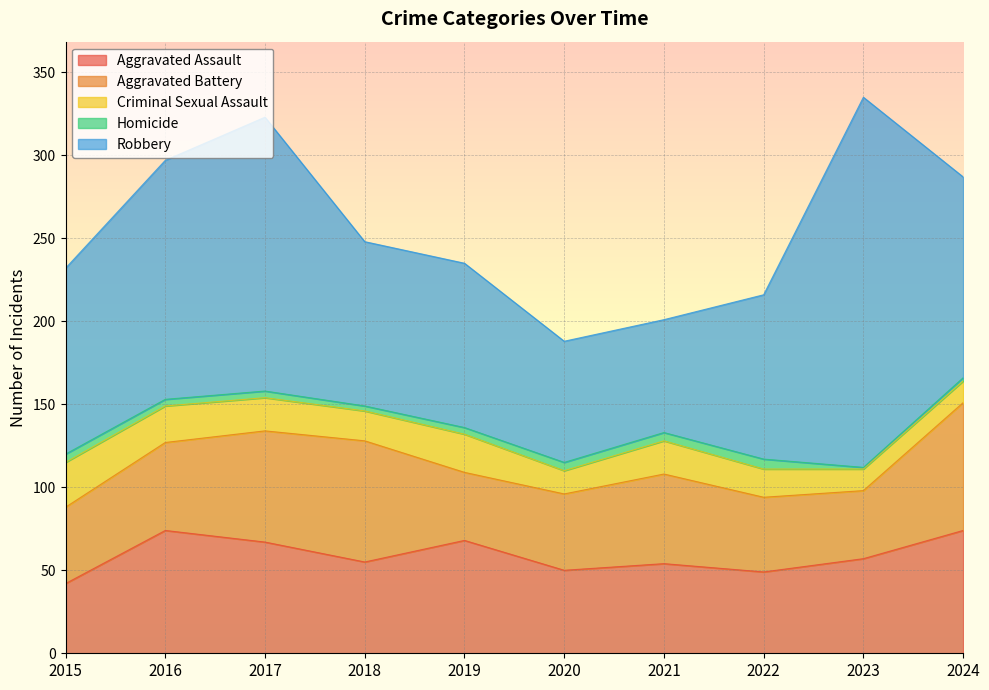

Rank the series by their maximum value, from lowest to highest.

Homicide, Criminal Sexual Assault, Aggravated Assault, Aggravated Battery, Robbery